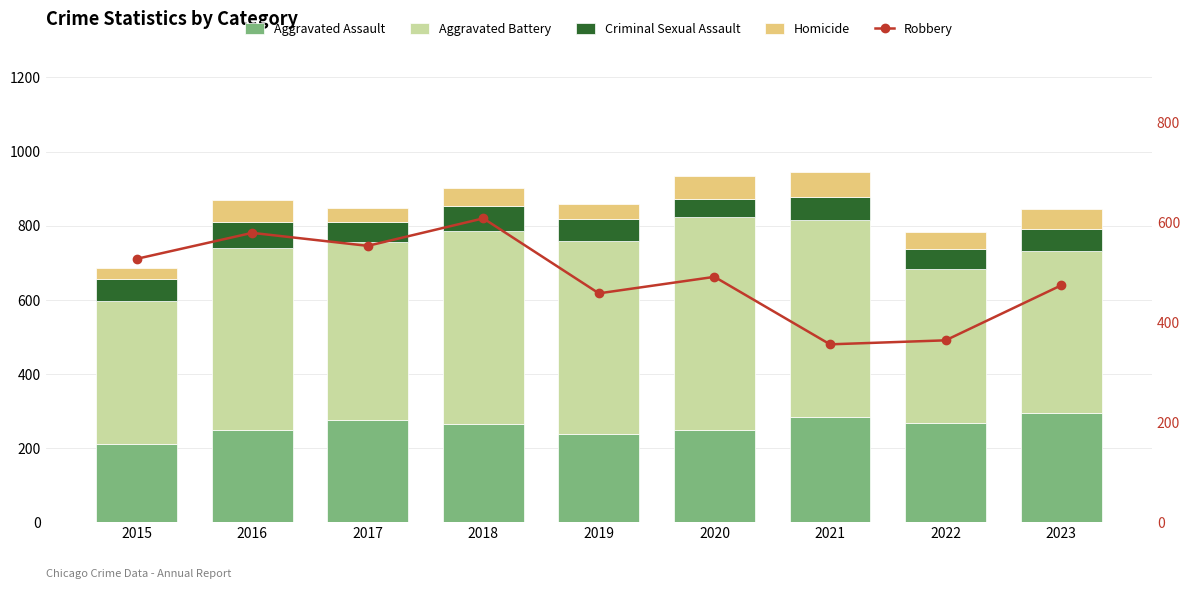

How many data points in Homicide are less than 49?

4